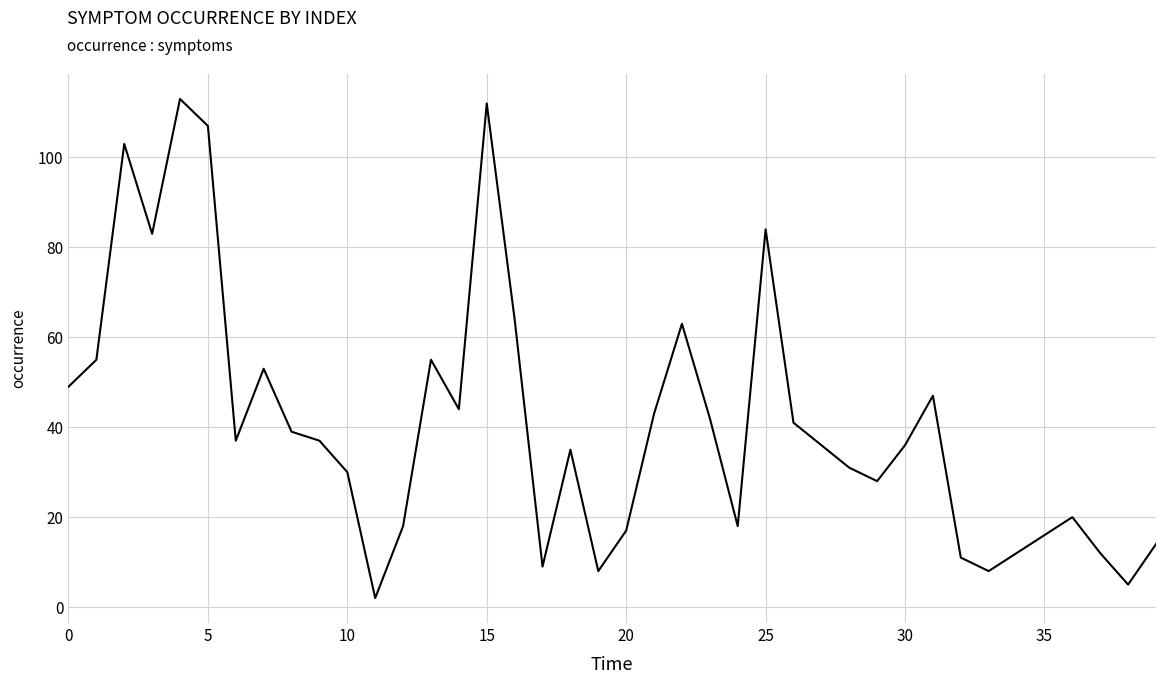

What is the greatest value displayed?

113